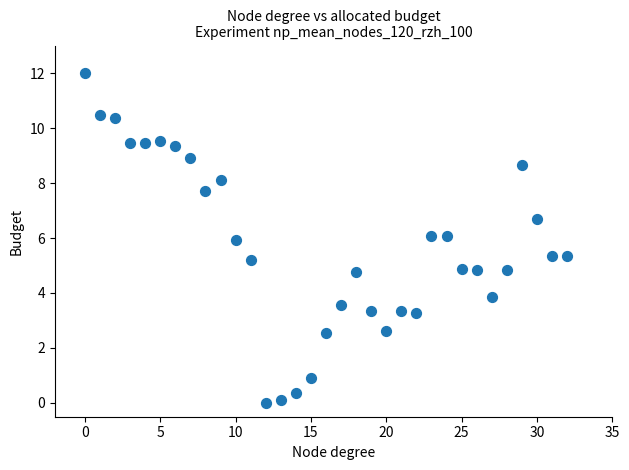

Count the number of points in this scatter plot.

33